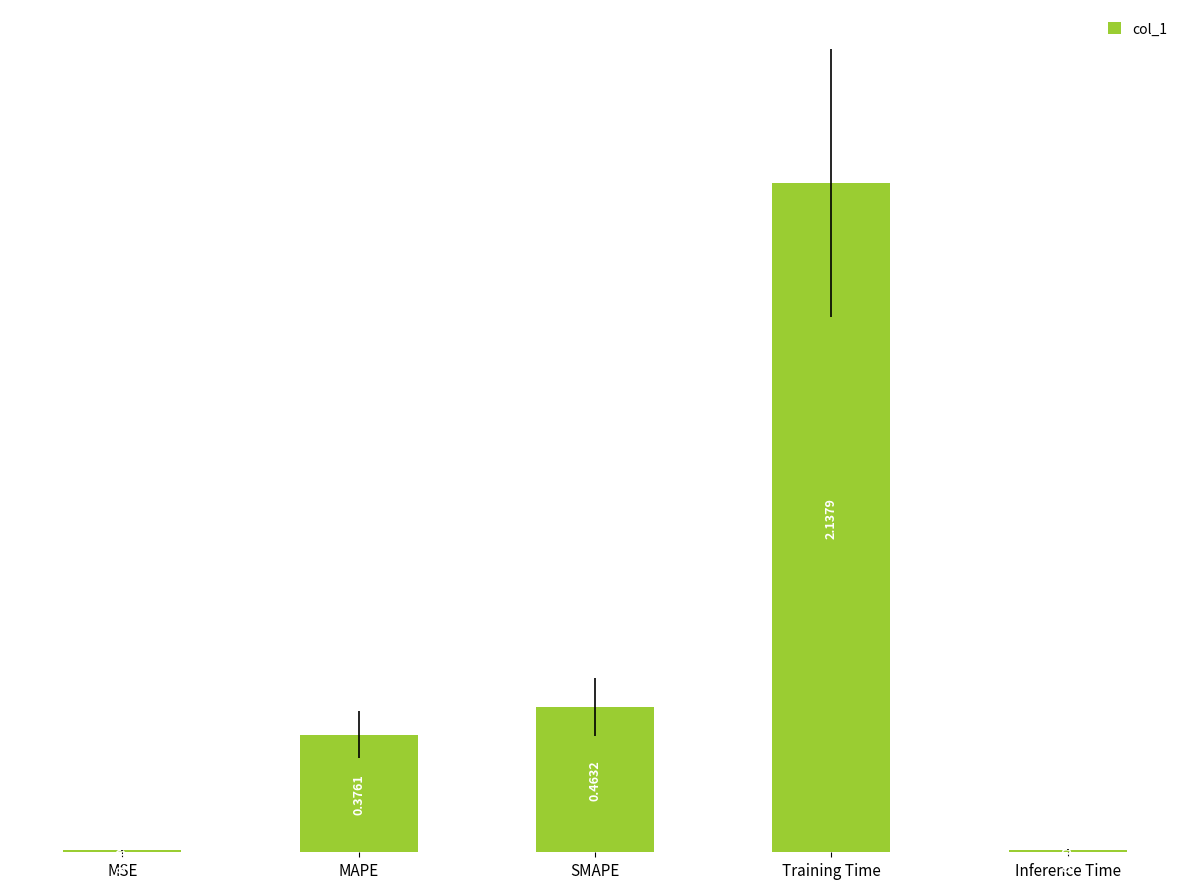

At which category does the chart reach its peak across all series?

Training Time